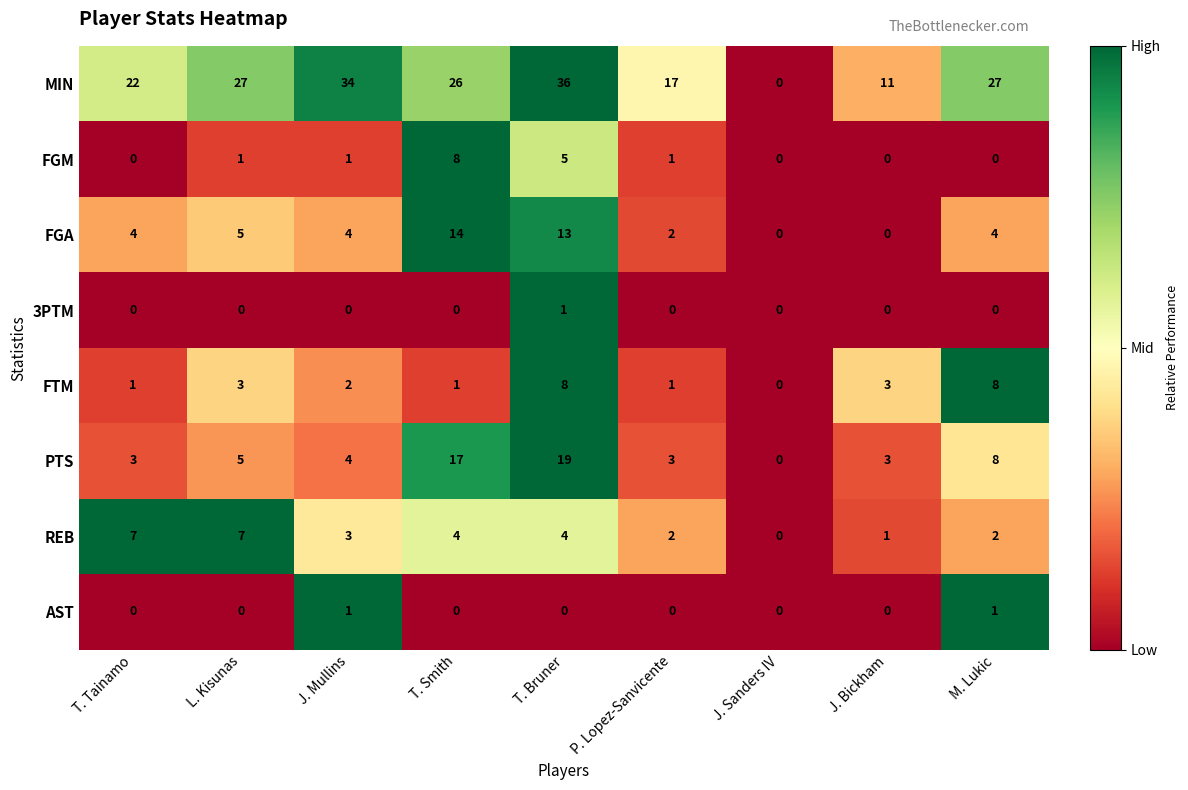

At which category is the sum across all series the highest?

T. Bruner